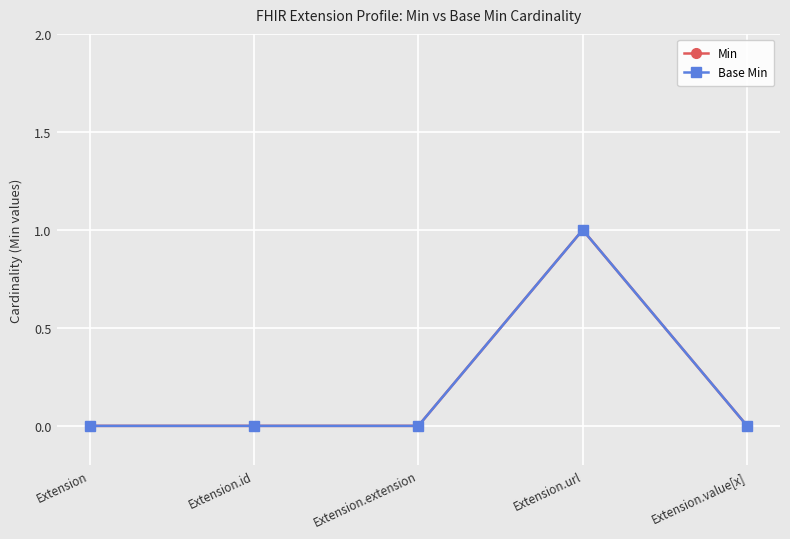

What is the label of the 1st point from the left?

Extension